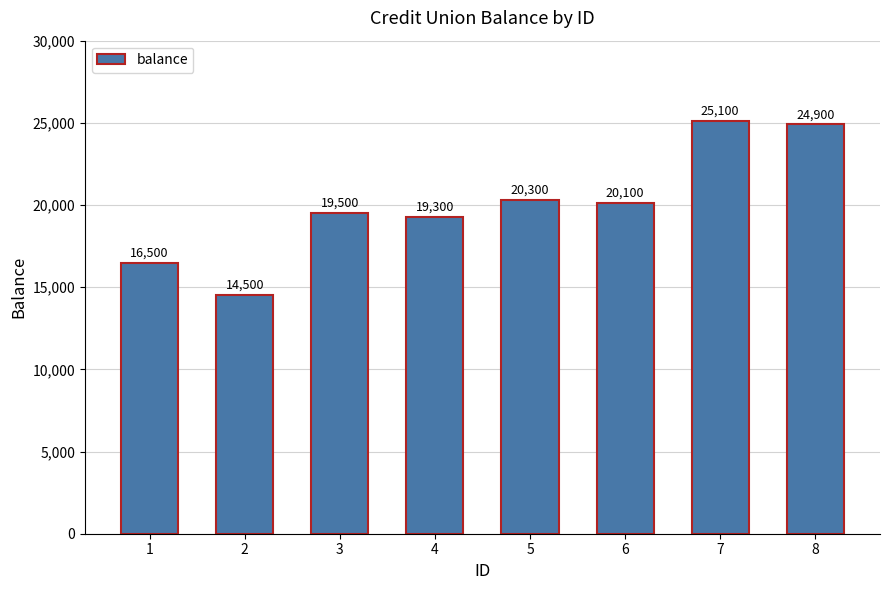

Reading left to right, list all the values displayed in this chart.

16500	14500	19500	19300	20300	20100	25100	24900